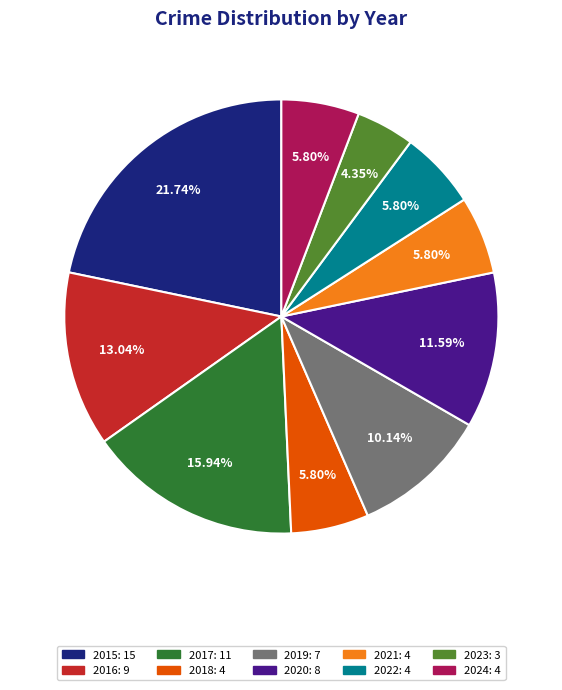

Is there a majority slice in this chart?

No